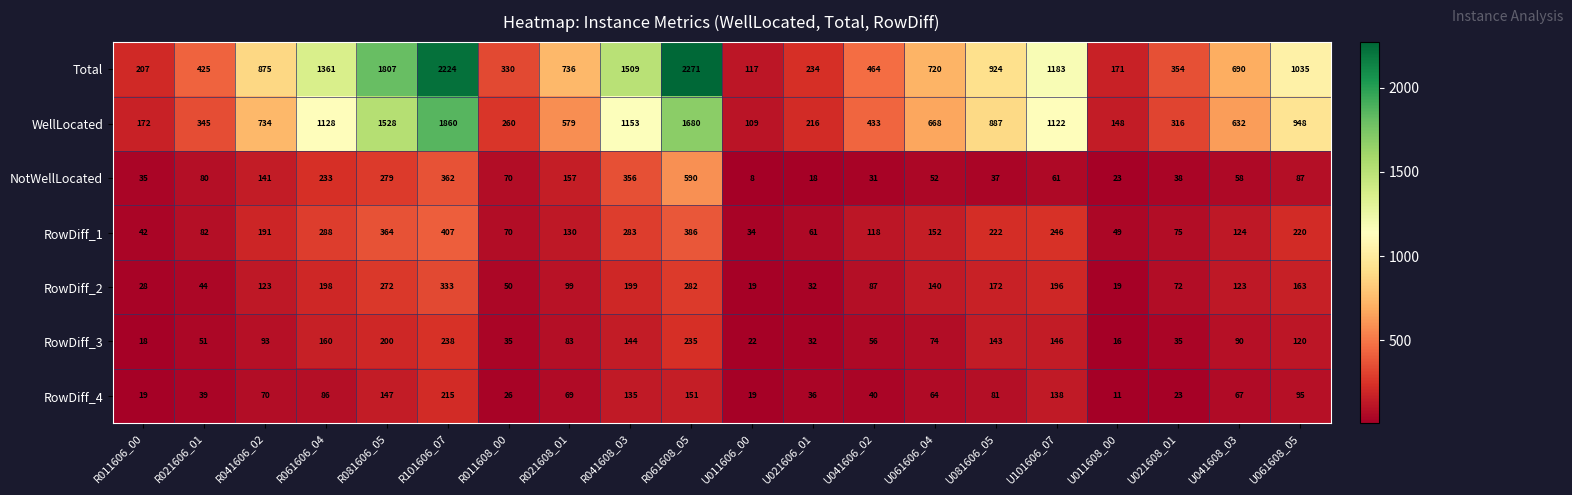

What is the greatest value displayed?

2271